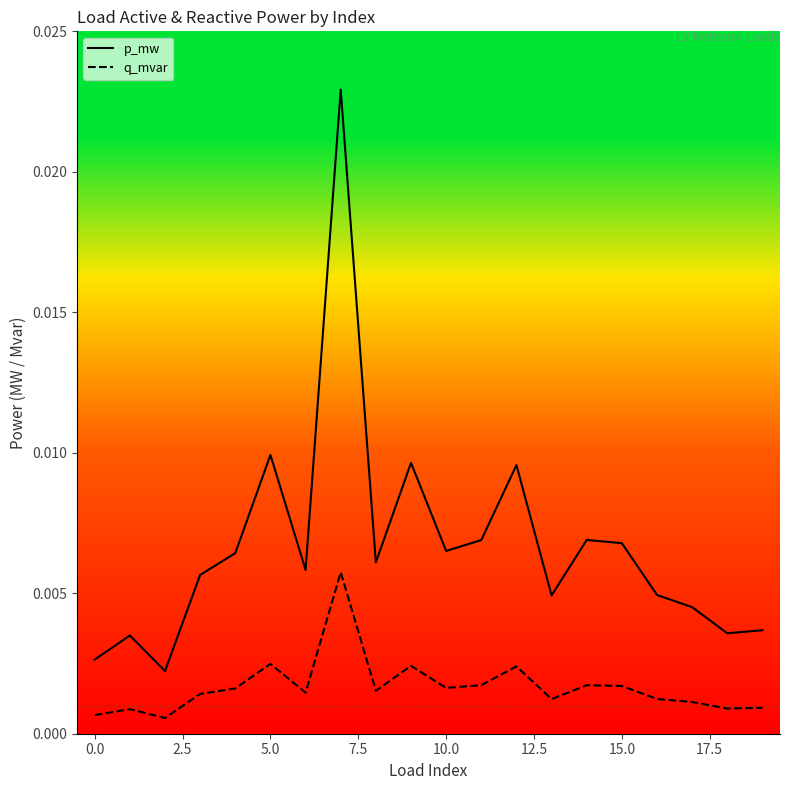

Which series has the largest range (max minus min)?

p_mw